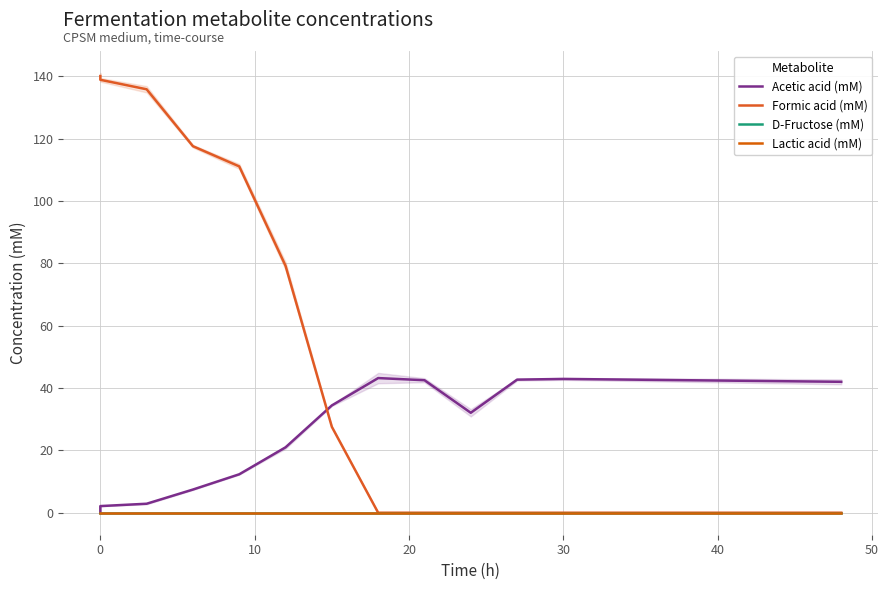

What is the sum of the Formic acid (mM) values at −10 and 40?

219.3